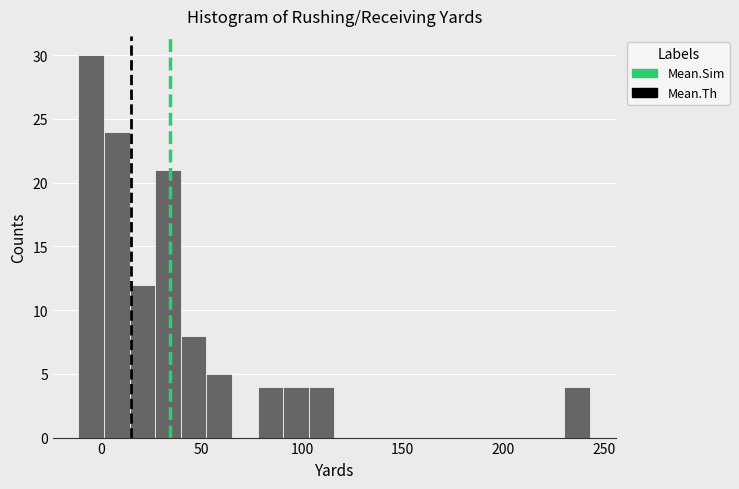

Around what value on the x-axis is the tallest bar? Give the approximate position of its centre, as read against the axis.

-5